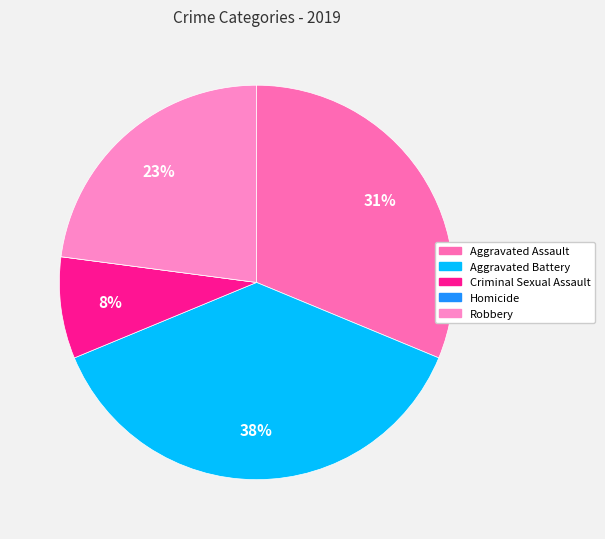

Count the number of slices in the pie.

5